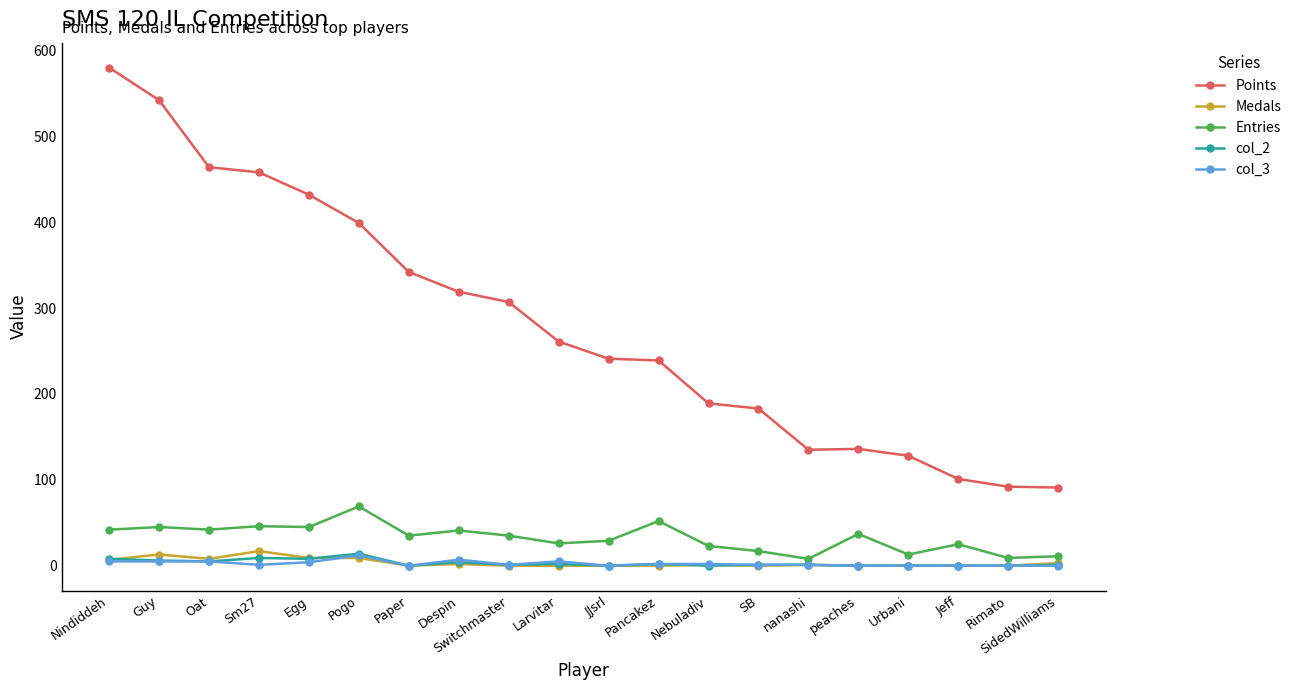

The Points series shows 51 at Jeff. True or false?

False